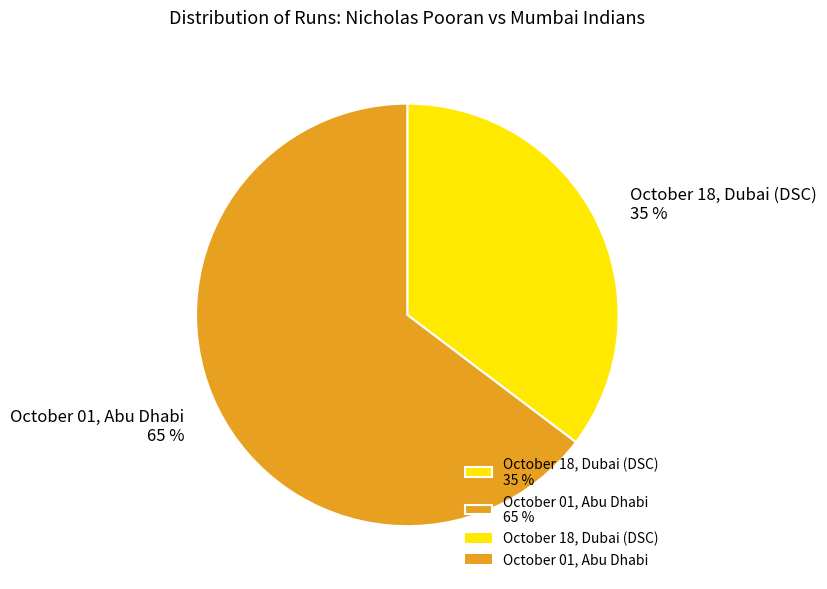

Which has a higher value, October 18, Dubai (DSC) 35 % or October 01, Abu Dhabi 65 %?

October 01, Abu Dhabi 65 %